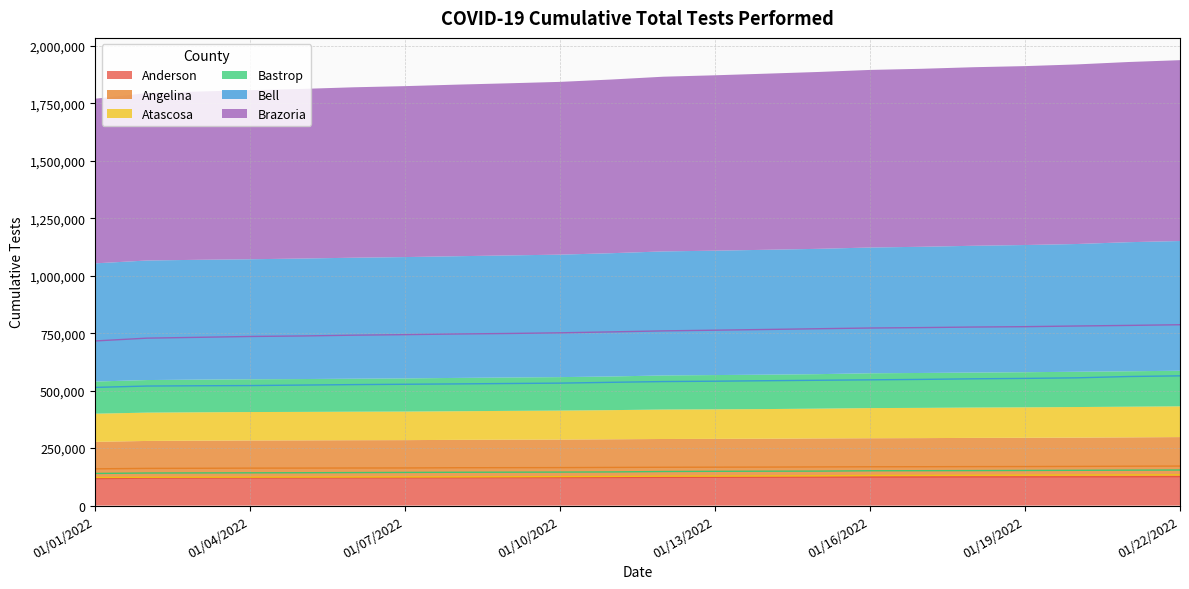

What is the difference between the highest and lowest values at 01/05/2022?

617236